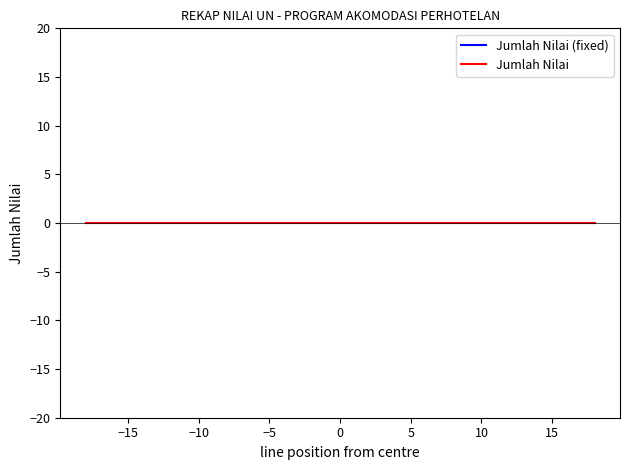

How many series are shown in this chart?

2